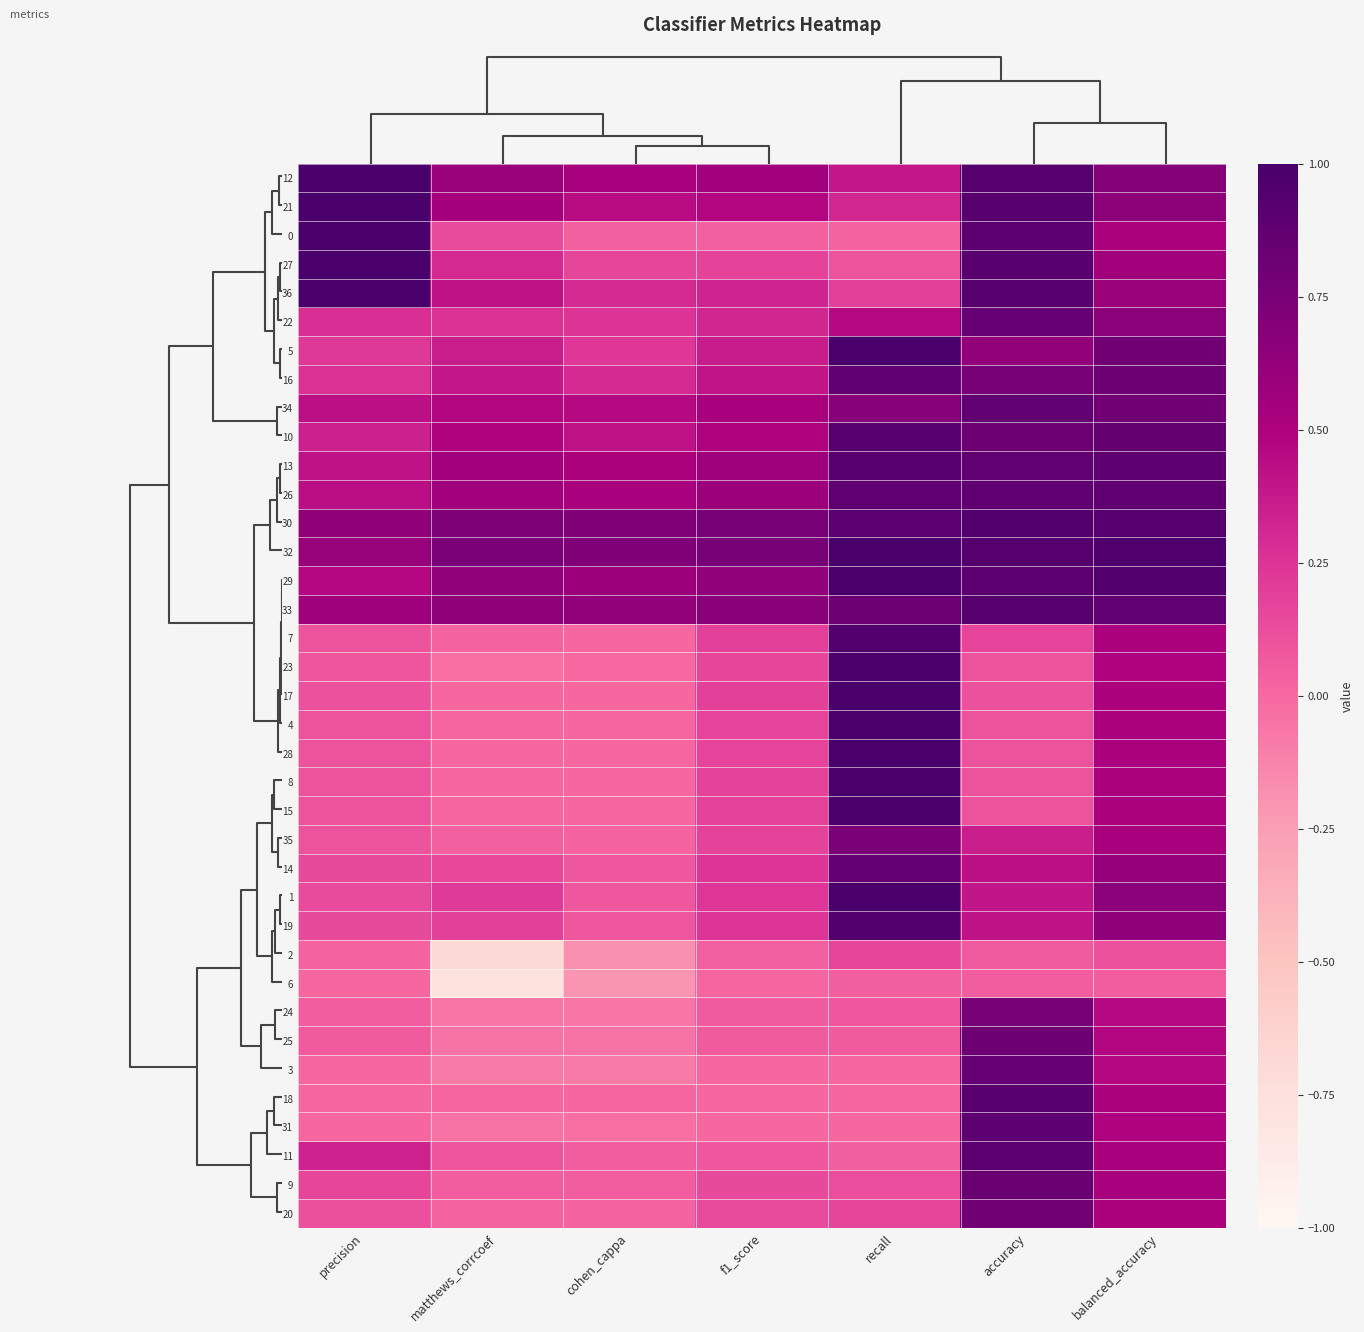

Reading left to right, extract all data points from this chart.

12: precision=1.0	matthews_corrcoef=0.6	cohen_cappa=0.5	f1_score=0.6	recall=0.4	accuracy=0.9	balanced_accuracy=0.7
21: precision=1.0	matthews_corrcoef=0.5	cohen_cappa=0.4	f1_score=0.5	recall=0.3	accuracy=0.9	balanced_accuracy=0.7
0: precision=1.0	matthews_corrcoef=0.1	cohen_cappa=0.0	f1_score=0.0	recall=0.0	accuracy=0.9	balanced_accuracy=0.5
27: precision=1.0	matthews_corrcoef=0.3	cohen_cappa=0.2	f1_score=0.2	recall=0.1	accuracy=0.9	balanced_accuracy=0.5
36: precision=1.0	matthews_corrcoef=0.4	cohen_cappa=0.3	f1_score=0.3	recall=0.2	accuracy=0.9	balanced_accuracy=0.6
22: precision=0.3	matthews_corrcoef=0.3	cohen_cappa=0.3	f1_score=0.3	recall=0.5	accuracy=0.8	balanced_accuracy=0.7
5: precision=0.2	matthews_corrcoef=0.4	cohen_cappa=0.2	f1_score=0.4	recall=1.0	accuracy=0.6	balanced_accuracy=0.8
16: precision=0.3	matthews_corrcoef=0.4	cohen_cappa=0.3	f1_score=0.4	recall=0.9	accuracy=0.8	balanced_accuracy=0.8
34: precision=0.4	matthews_corrcoef=0.5	cohen_cappa=0.5	f1_score=0.5	recall=0.7	accuracy=0.9	balanced_accuracy=0.8
10: precision=0.3	matthews_corrcoef=0.5	cohen_cappa=0.4	f1_score=0.5	recall=0.9	accuracy=0.8	balanced_accuracy=0.9
13: precision=0.4	matthews_corrcoef=0.6	cohen_cappa=0.5	f1_score=0.6	recall=0.9	accuracy=0.9	balanced_accuracy=0.9
26: precision=0.4	matthews_corrcoef=0.6	cohen_cappa=0.5	f1_score=0.6	recall=0.9	accuracy=0.9	balanced_accuracy=0.9
30: precision=0.6	matthews_corrcoef=0.7	cohen_cappa=0.7	f1_score=0.8	recall=0.9	accuracy=0.9	balanced_accuracy=0.9
32: precision=0.6	matthews_corrcoef=0.7	cohen_cappa=0.7	f1_score=0.8	recall=1.0	accuracy=0.9	balanced_accuracy=1.0
29: precision=0.5	matthews_corrcoef=0.6	cohen_cappa=0.6	f1_score=0.6	recall=1.0	accuracy=0.9	balanced_accuracy=0.9
33: precision=0.6	matthews_corrcoef=0.6	cohen_cappa=0.6	f1_score=0.7	recall=0.8	accuracy=0.9	balanced_accuracy=0.9
7: precision=0.1	matthews_corrcoef=0.0	cohen_cappa=0.0	f1_score=0.2	recall=0.9	accuracy=0.2	balanced_accuracy=0.5
23: precision=0.1	matthews_corrcoef=-0.0	cohen_cappa=-0.0	f1_score=0.2	recall=1.0	accuracy=0.1	balanced_accuracy=0.5
17: precision=0.1	matthews_corrcoef=0.0	cohen_cappa=0.0	f1_score=0.2	recall=1.0	accuracy=0.1	balanced_accuracy=0.5
4: precision=0.1	matthews_corrcoef=0.0	cohen_cappa=0.0	f1_score=0.2	recall=1.0	accuracy=0.1	balanced_accuracy=0.5
28: precision=0.1	matthews_corrcoef=0.0	cohen_cappa=0.0	f1_score=0.2	recall=1.0	accuracy=0.1	balanced_accuracy=0.5
8: precision=0.1	matthews_corrcoef=0.0	cohen_cappa=0.0	f1_score=0.2	recall=1.0	accuracy=0.1	balanced_accuracy=0.5
15: precision=0.1	matthews_corrcoef=0.0	cohen_cappa=0.0	f1_score=0.2	recall=1.0	accuracy=0.1	balanced_accuracy=0.5
35: precision=0.1	matthews_corrcoef=0.0	cohen_cappa=0.0	f1_score=0.2	recall=0.7	accuracy=0.4	balanced_accuracy=0.5
14: precision=0.1	matthews_corrcoef=0.1	cohen_cappa=0.1	f1_score=0.2	recall=0.9	accuracy=0.4	balanced_accuracy=0.6
1: precision=0.1	matthews_corrcoef=0.2	cohen_cappa=0.1	f1_score=0.2	recall=1.0	accuracy=0.4	balanced_accuracy=0.7
19: precision=0.1	matthews_corrcoef=0.2	cohen_cappa=0.1	f1_score=0.2	recall=0.9	accuracy=0.4	balanced_accuracy=0.6
2: precision=0.0	matthews_corrcoef=-0.7	cohen_cappa=-0.2	f1_score=0.0	recall=0.2	accuracy=0.1	balanced_accuracy=0.1
6: precision=0.0	matthews_corrcoef=-0.8	cohen_cappa=-0.2	f1_score=0.0	recall=0.0	accuracy=0.1	balanced_accuracy=0.0
24: precision=0.1	matthews_corrcoef=-0.1	cohen_cappa=-0.1	f1_score=0.1	recall=0.1	accuracy=0.8	balanced_accuracy=0.5
25: precision=0.1	matthews_corrcoef=-0.0	cohen_cappa=-0.0	f1_score=0.1	recall=0.1	accuracy=0.8	balanced_accuracy=0.5
3: precision=0.0	matthews_corrcoef=-0.1	cohen_cappa=-0.1	f1_score=0.0	recall=0.0	accuracy=0.8	balanced_accuracy=0.5
18: precision=0.0	matthews_corrcoef=0.0	cohen_cappa=0.0	f1_score=0.0	recall=0.0	accuracy=0.9	balanced_accuracy=0.5
31: precision=0.0	matthews_corrcoef=-0.0	cohen_cappa=-0.0	f1_score=0.0	recall=0.0	accuracy=0.9	balanced_accuracy=0.5
11: precision=0.3	matthews_corrcoef=0.1	cohen_cappa=0.1	f1_score=0.1	recall=0.0	accuracy=0.9	balanced_accuracy=0.5
9: precision=0.2	matthews_corrcoef=0.1	cohen_cappa=0.1	f1_score=0.1	recall=0.1	accuracy=0.8	balanced_accuracy=0.5
20: precision=0.1	matthews_corrcoef=0.0	cohen_cappa=0.0	f1_score=0.1	recall=0.2	accuracy=0.8	balanced_accuracy=0.5